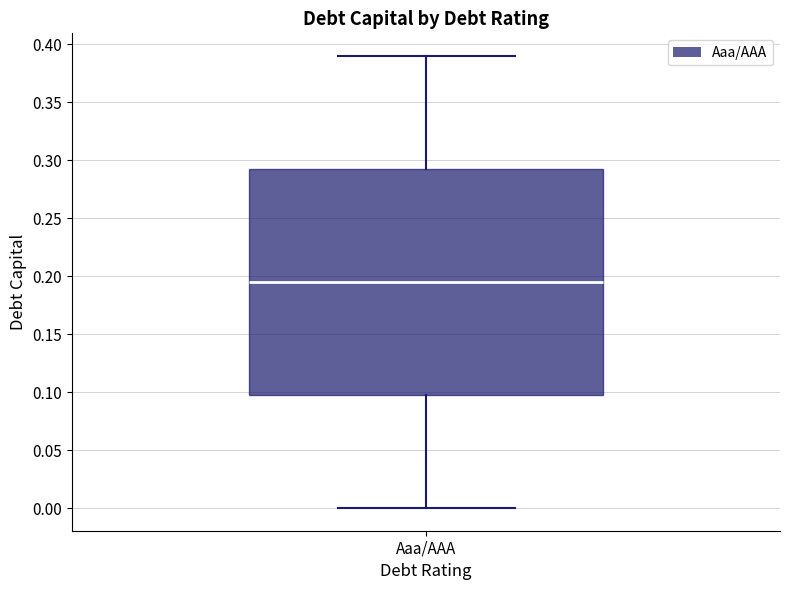

Where is the lower edge of the box for Aaa/AAA on the y-axis? The values are not printed on the chart, so give them approximately, as read against the axis.

0.100